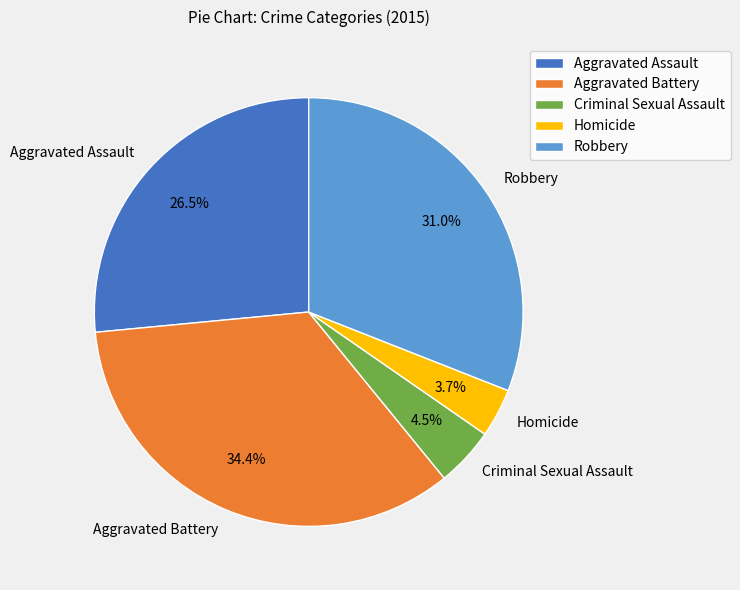

How many segments does this pie chart have?

5